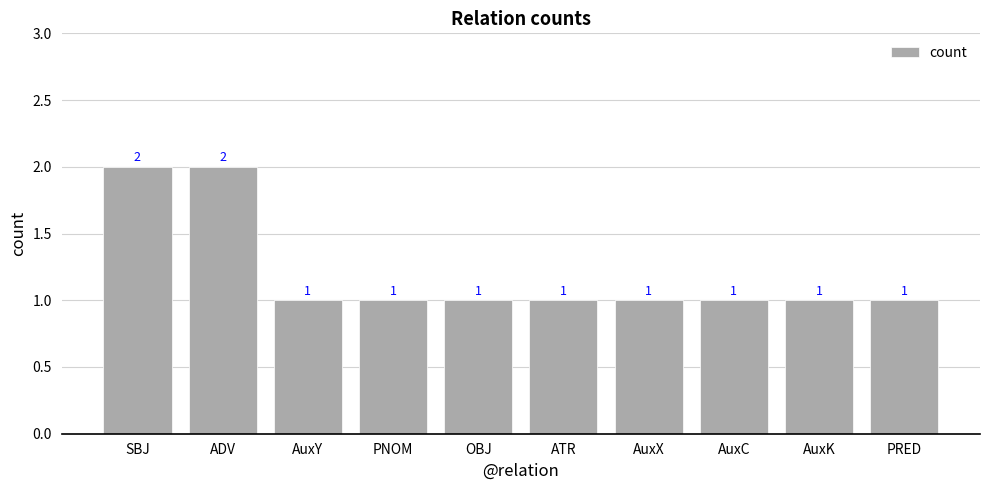

What is the maximum value shown in the chart?

2